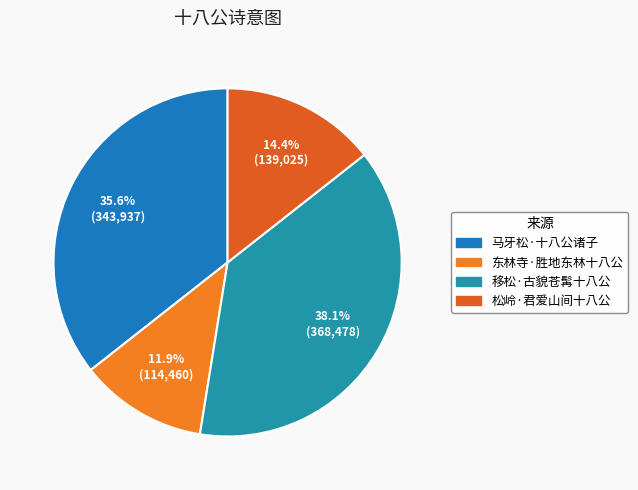

What is the change in value from 移松·古貌苍髯十八公 to 松岭·君爱山间十八公?

-229453